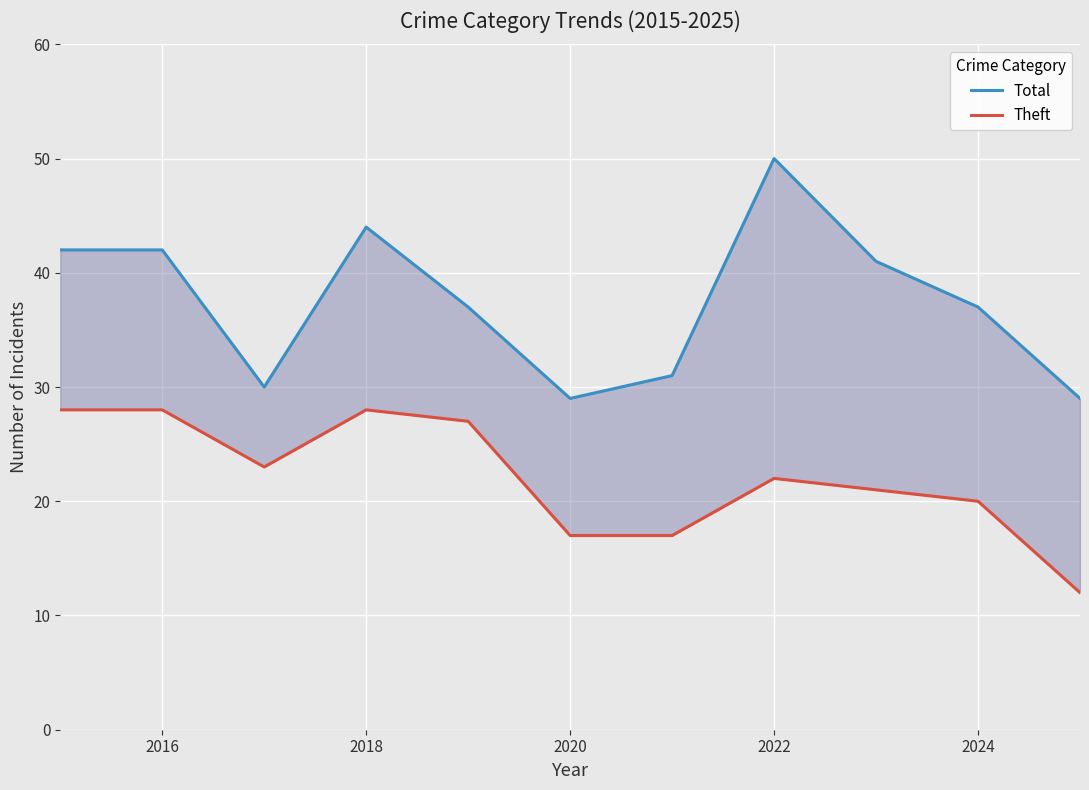

How many data points in Theft are less than 22?

5